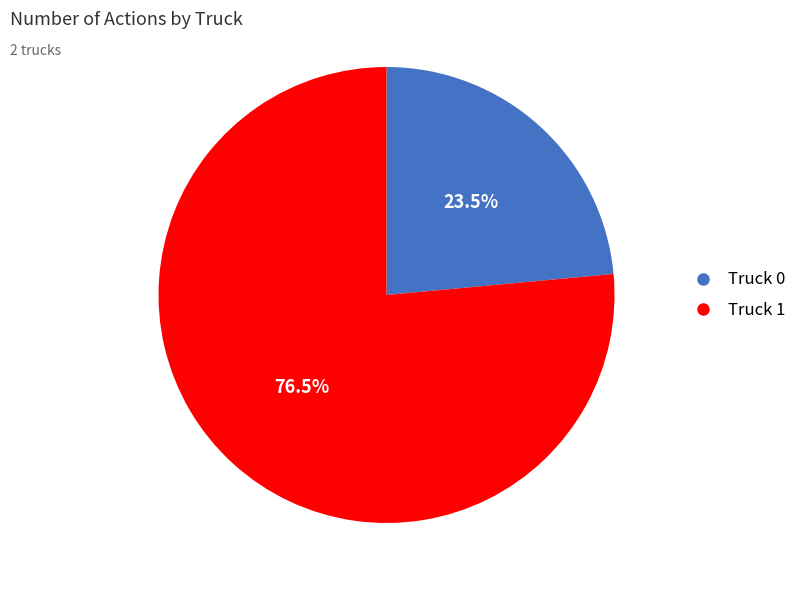

To the nearest percent, what is the average slice percentage?

50%